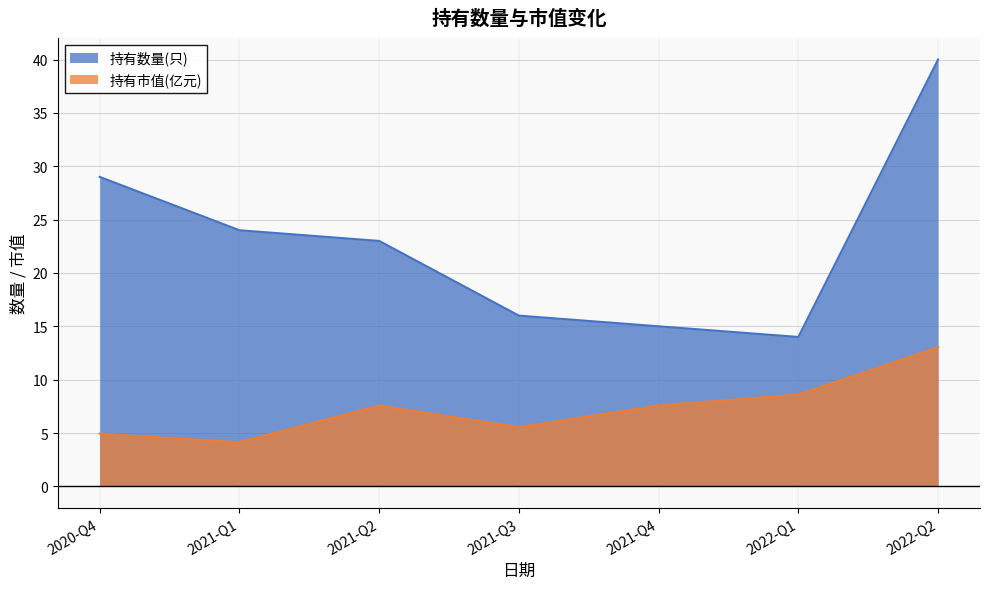

At which label is 持有数量(只) closest to 27?

2020-Q4